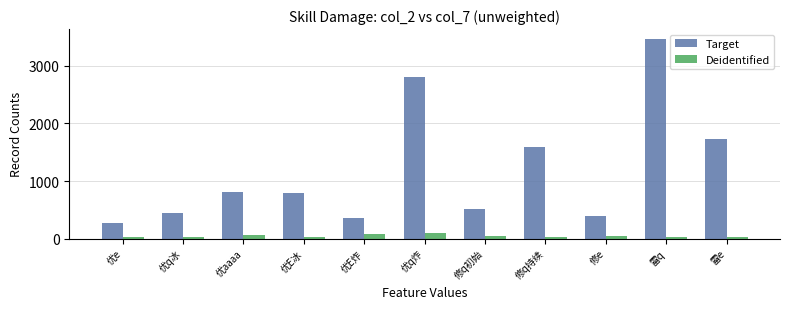

Rank the series by their average value, from highest to lowest.

Target, Deidentified